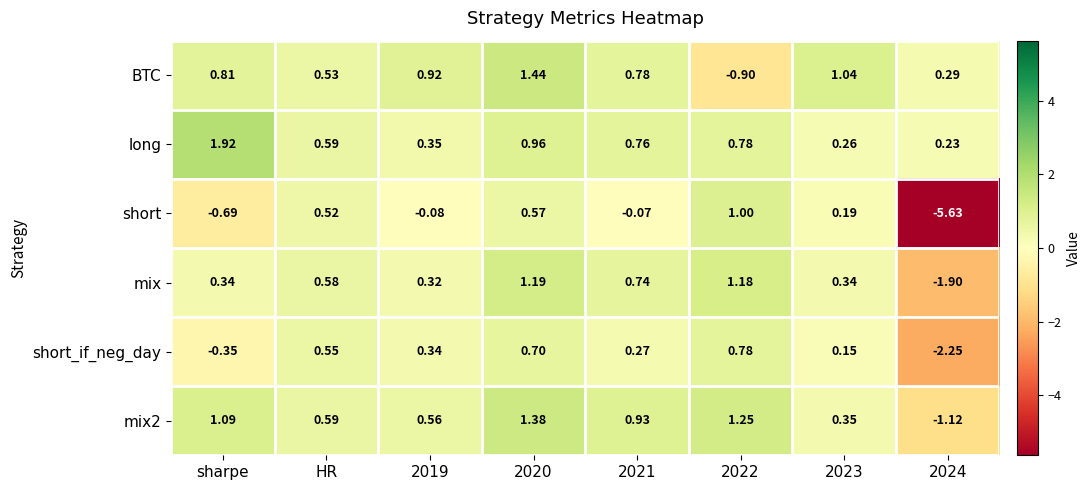

Which series has the widest spread of values?

short